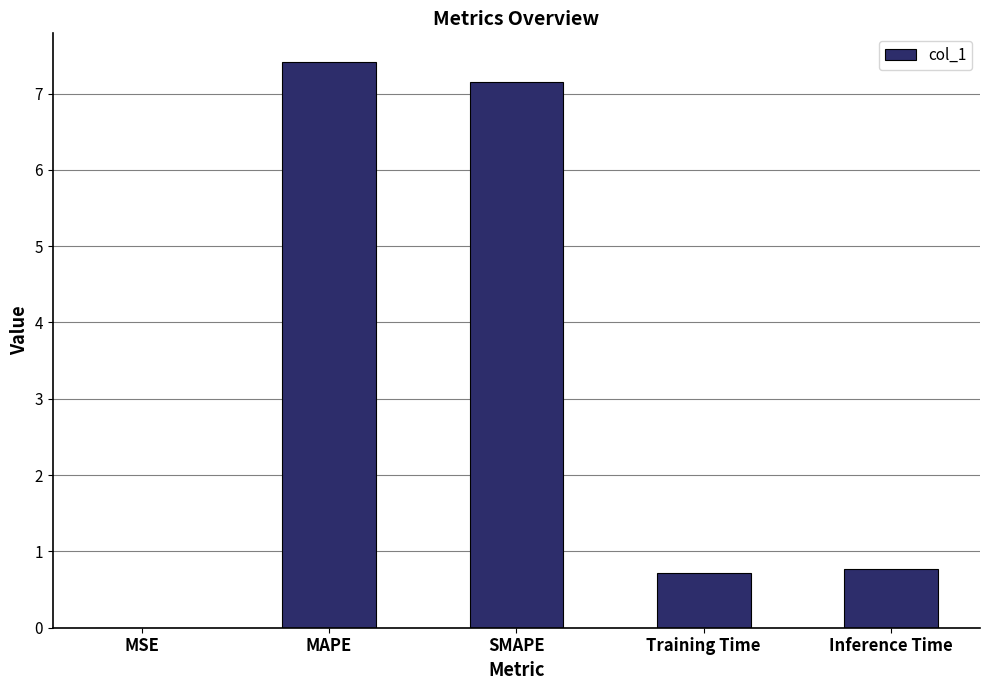

What is the sum of the values at MAPE and Training Time?

8.1